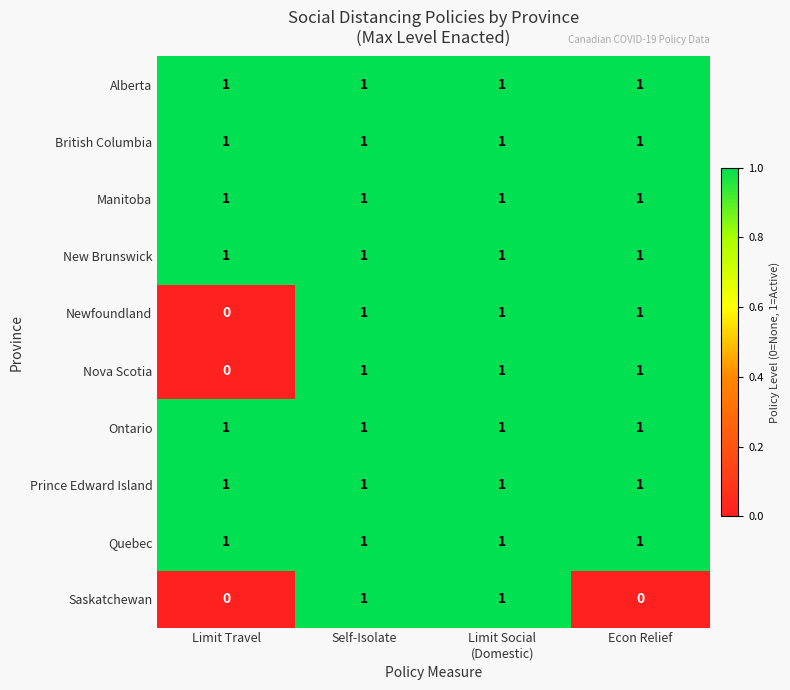

At how many categories does at least one series exceed 0?

4